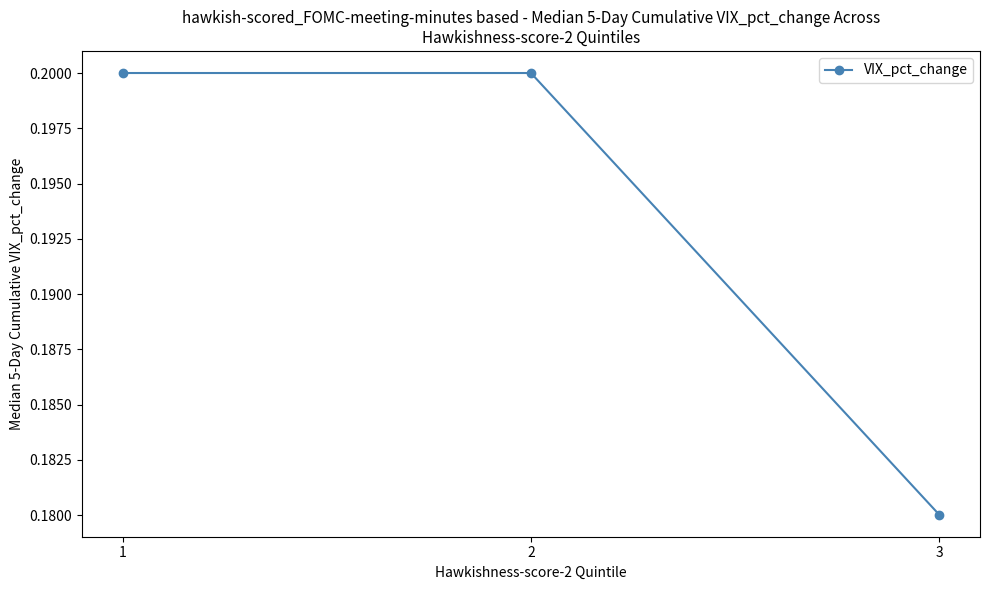

Count the values in the range 0 to 1.

3